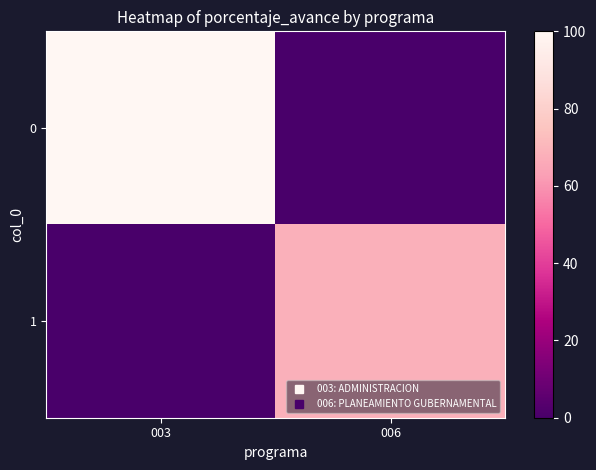

Which category has the highest value across all series?

003